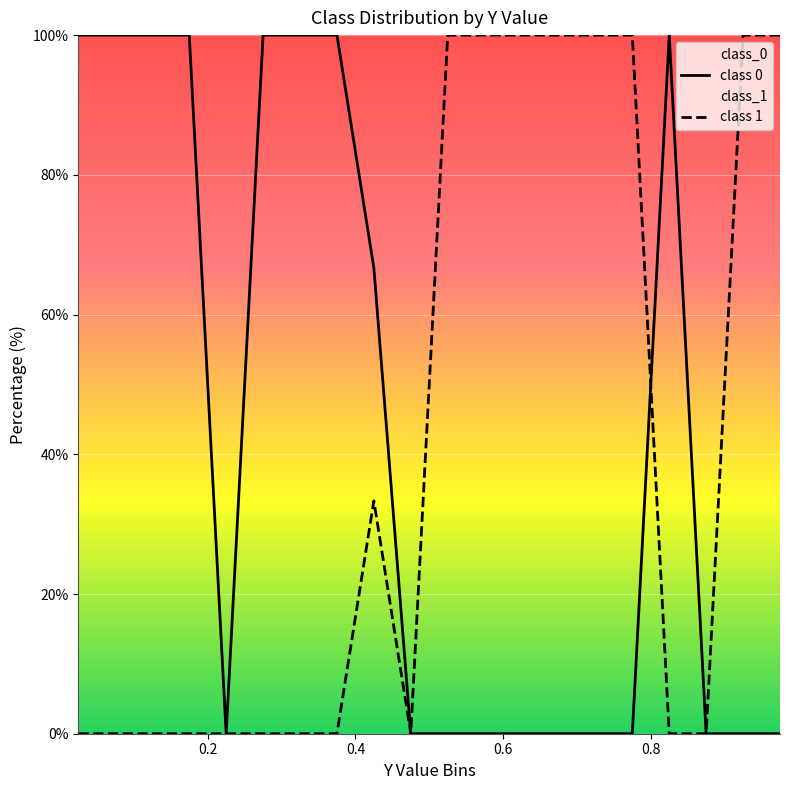

What is the maximum value shown in the chart?

100.0